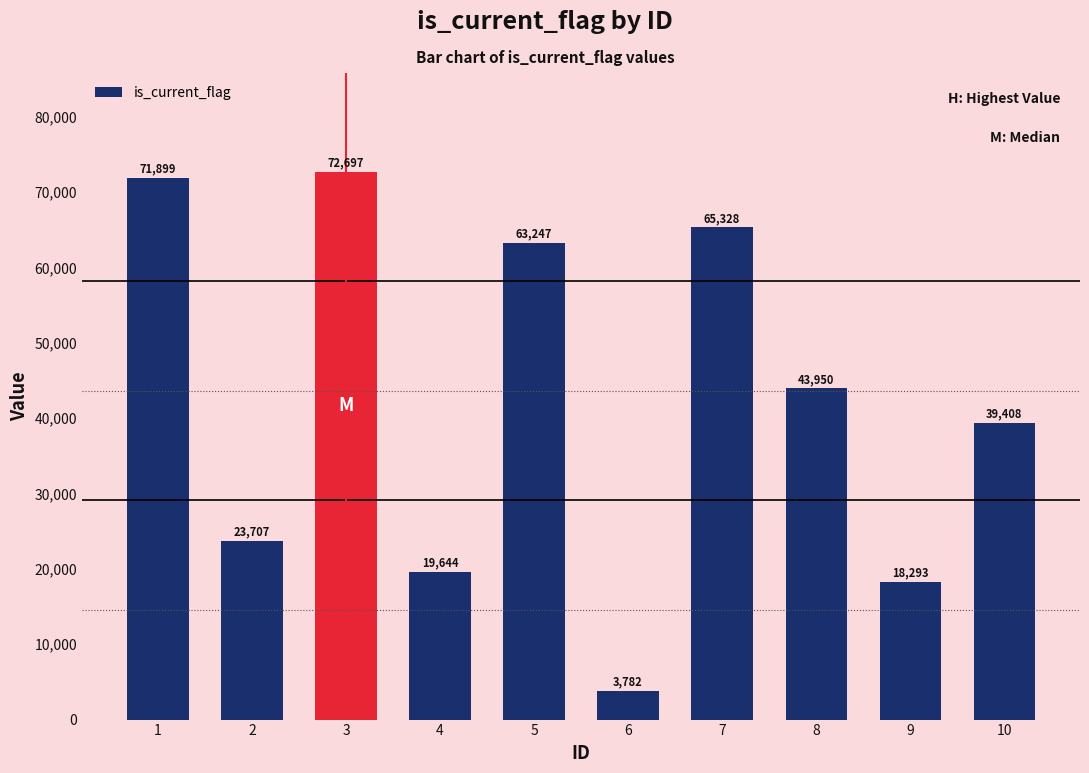

What is the change in value from 6 to 10?

+35626